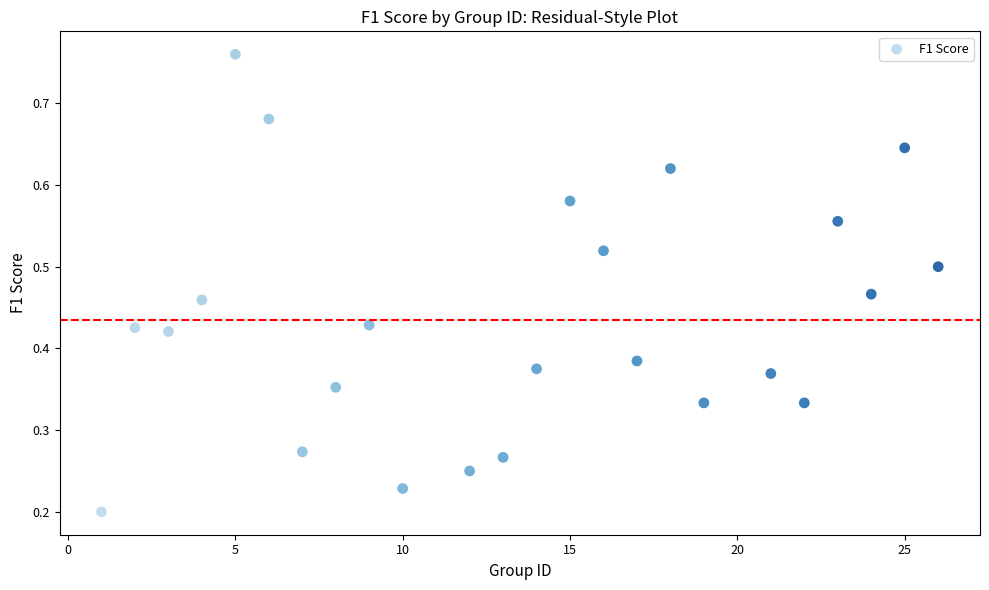

What is the range of X values (max minus min)?

25.0